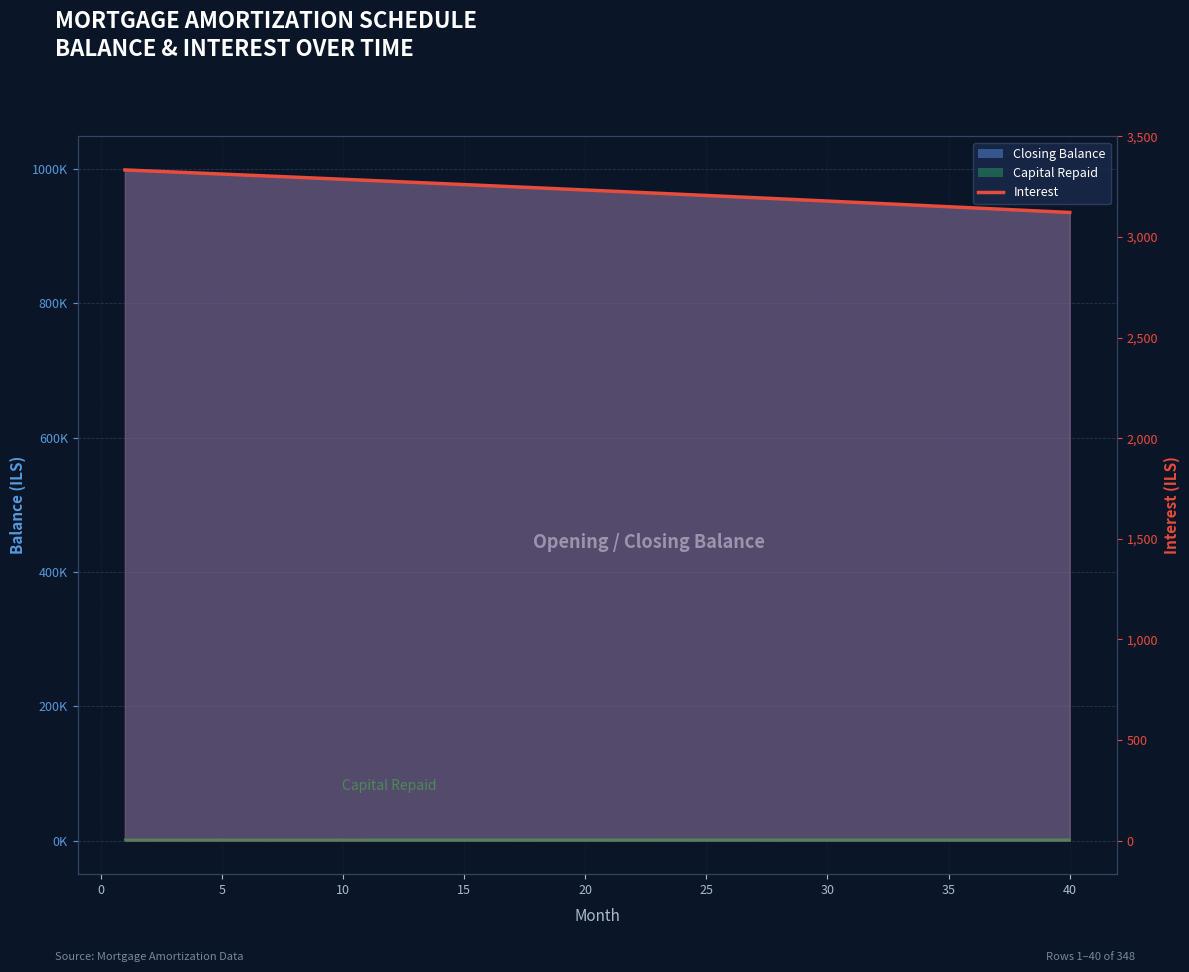

What is the smallest value displayed?

3121.8